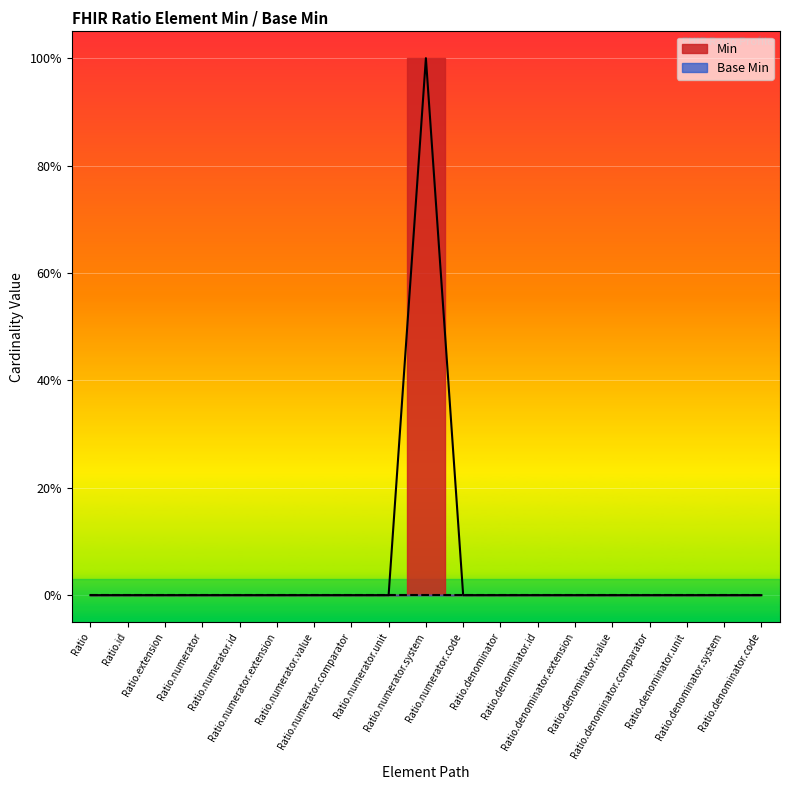

How many positive values are there?

1